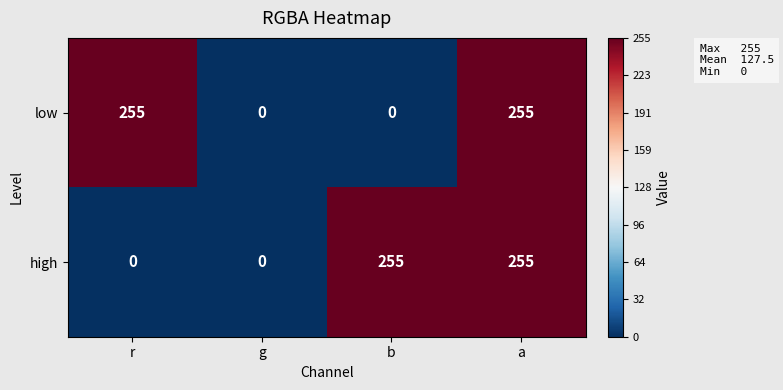

What is the sum of all high values?

510